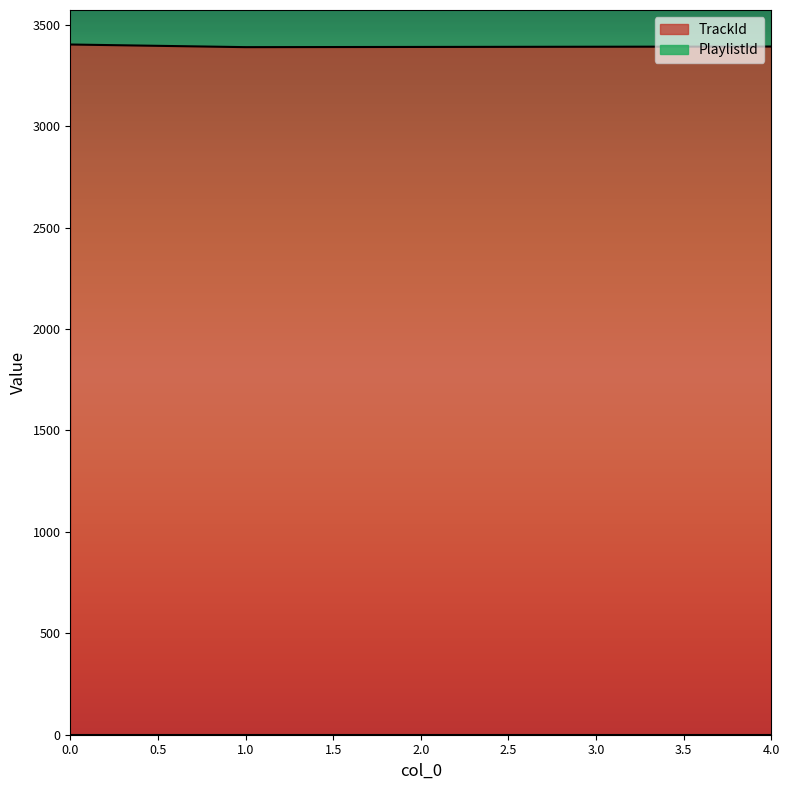

What is the difference between the values at 1 and 4?

3